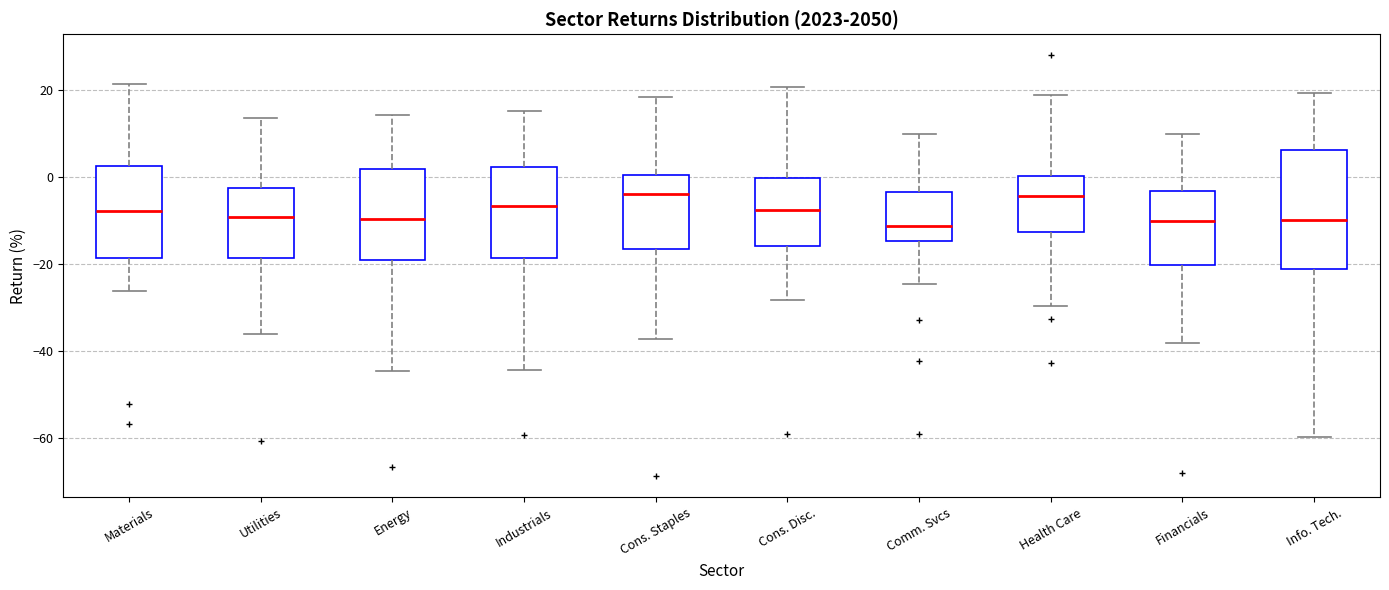

Where does the upper whisker of the box for Utilities end on the y-axis? The values are not printed on the chart, so give them approximately, as read against the axis.

14